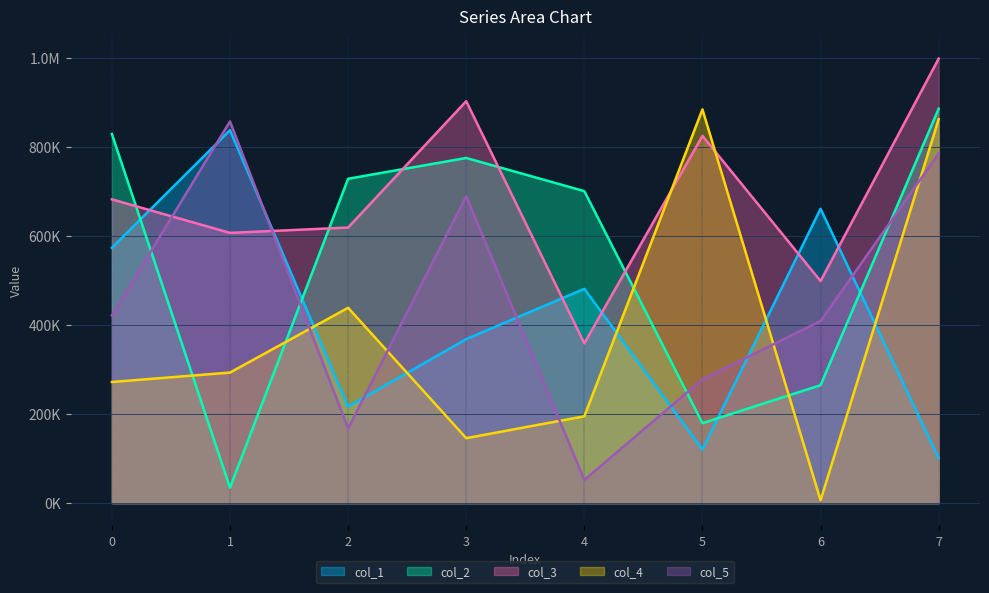

What are all the series names shown in the legend?

col_1, col_2, col_3, col_4, col_5